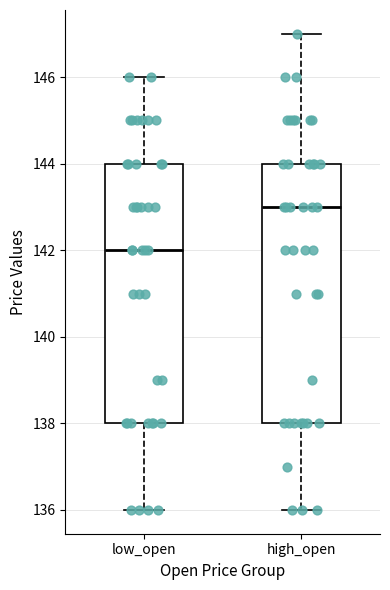

Reading left to right, read every box against the y-axis: the position of its median line, the range the box covers, and the ends of its whiskers. The values are not printed on the chart, so give them approximately, as read against the axis.

low_open: median 142, box 138 to 144, whiskers 136 to 146
high_open: median 143, box 138 to 144, whiskers 136 to 147